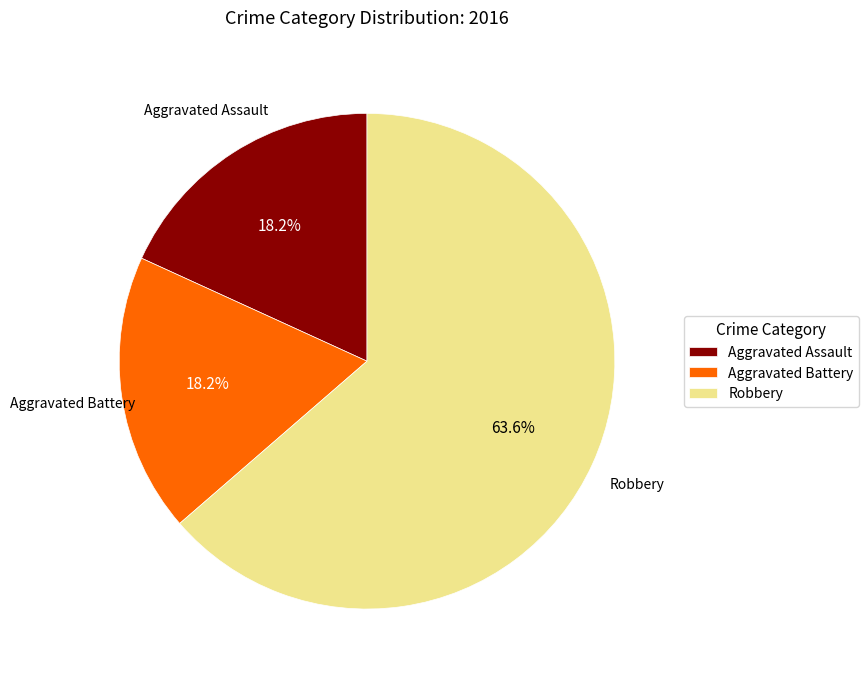

Between Robbery and Aggravated Battery, which is larger?

Robbery